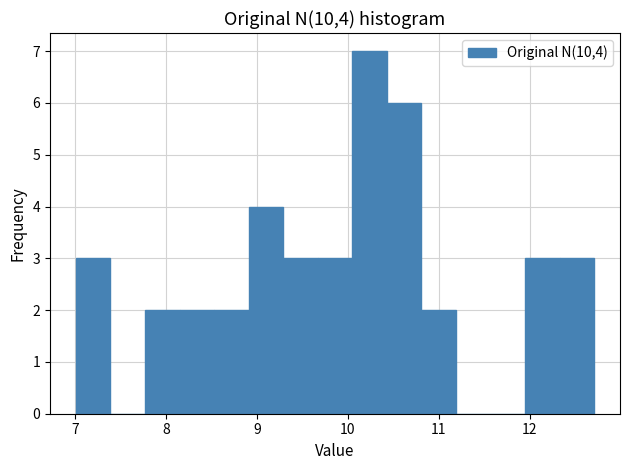

Around what value on the x-axis is the tallest bar? Give the approximate position of its centre, as read against the axis.

10.2